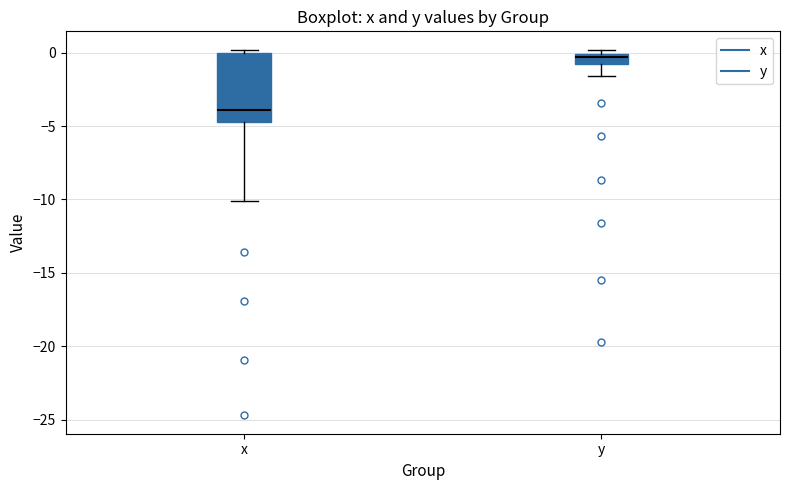

Where does the lower whisker of the box for x end on the y-axis? The values are not printed on the chart, so give them approximately, as read against the axis.

-10.0